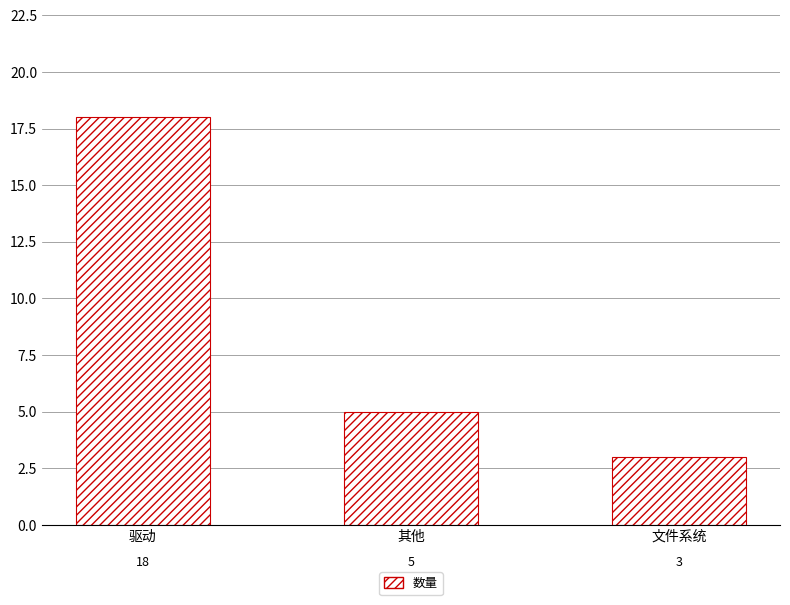

What is the label of the 2nd bar from the right?

其他